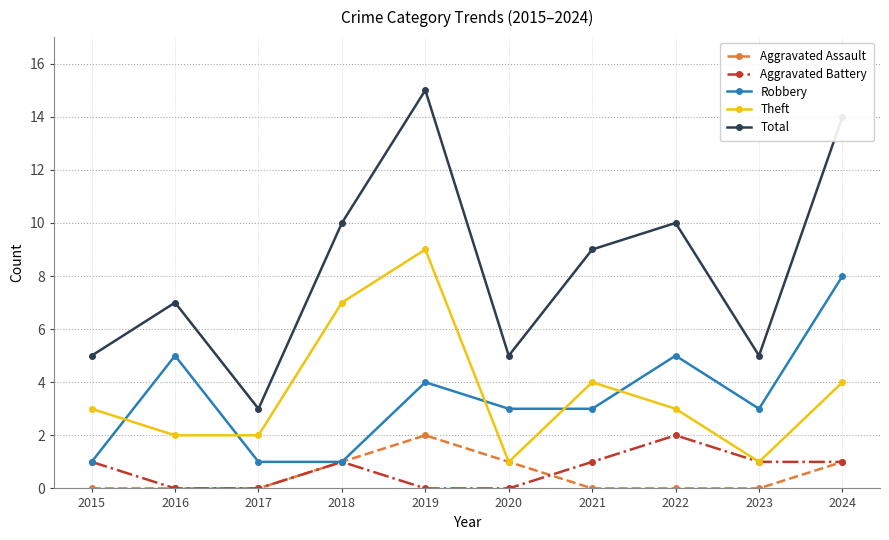

True or false: Total has a value of 1 at 2015.

False